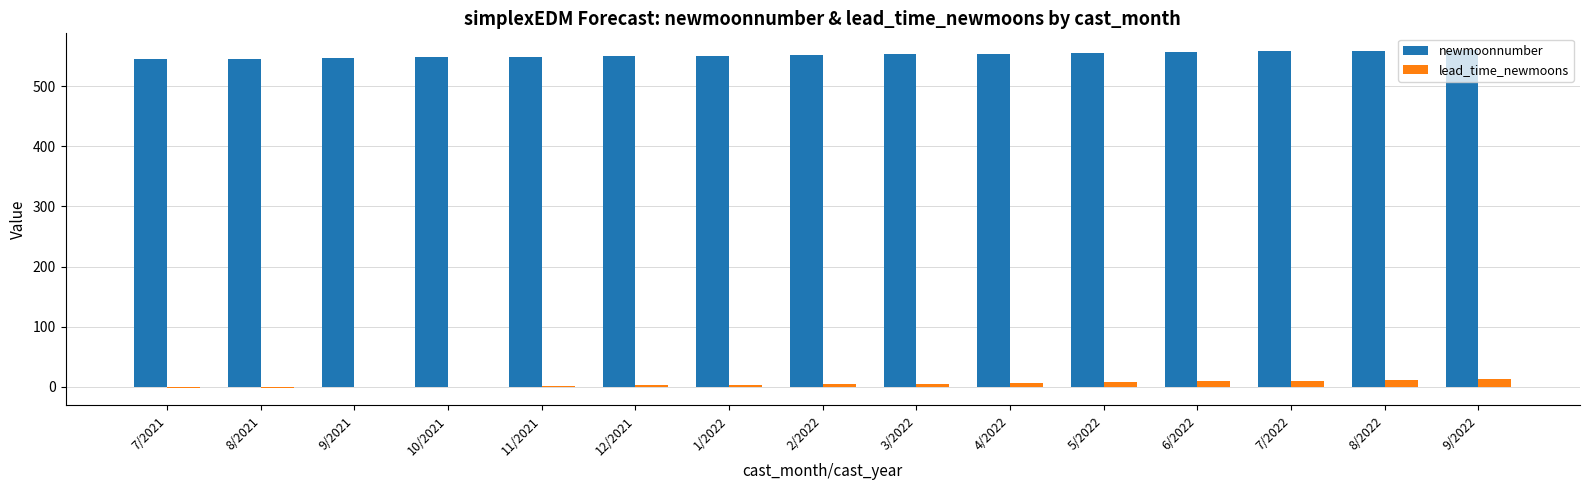

Is it true that newmoonnumber equals 550 at 12/2021?

True